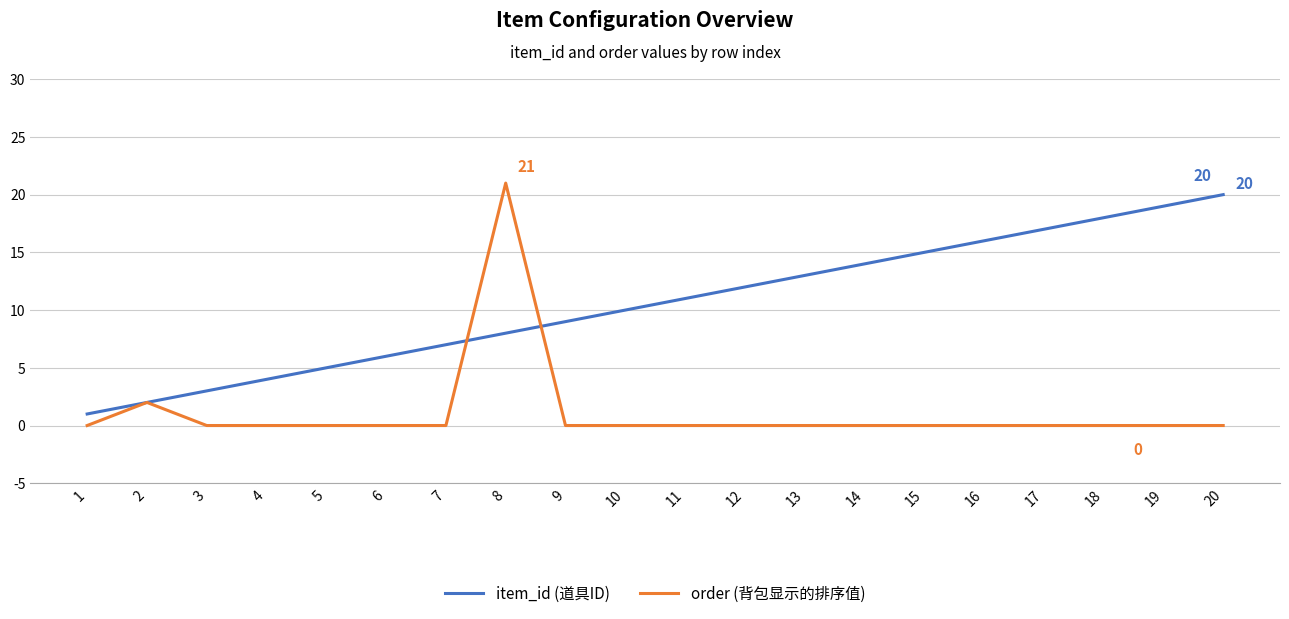

List the series in order of their peak value, lowest first.

item_id (道具ID), order (背包显示的排序值)